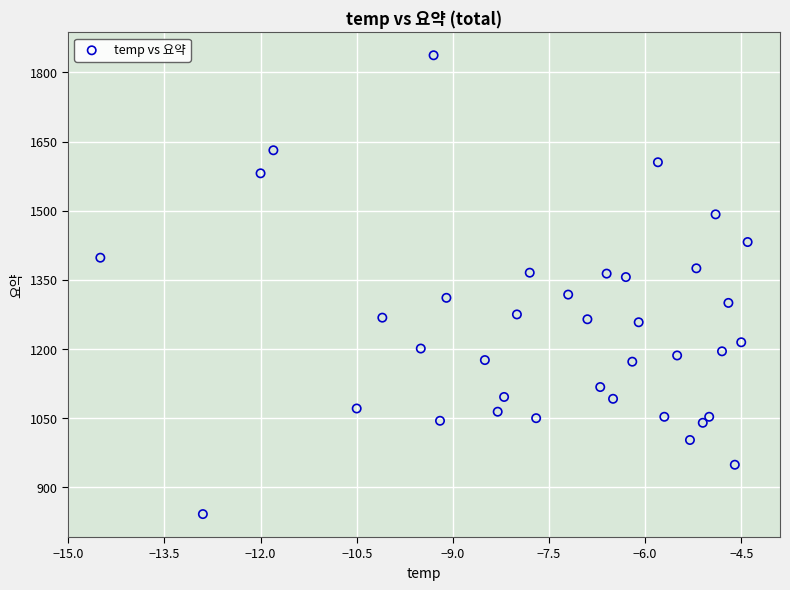

What is the range of X values (max minus min)?

10.1